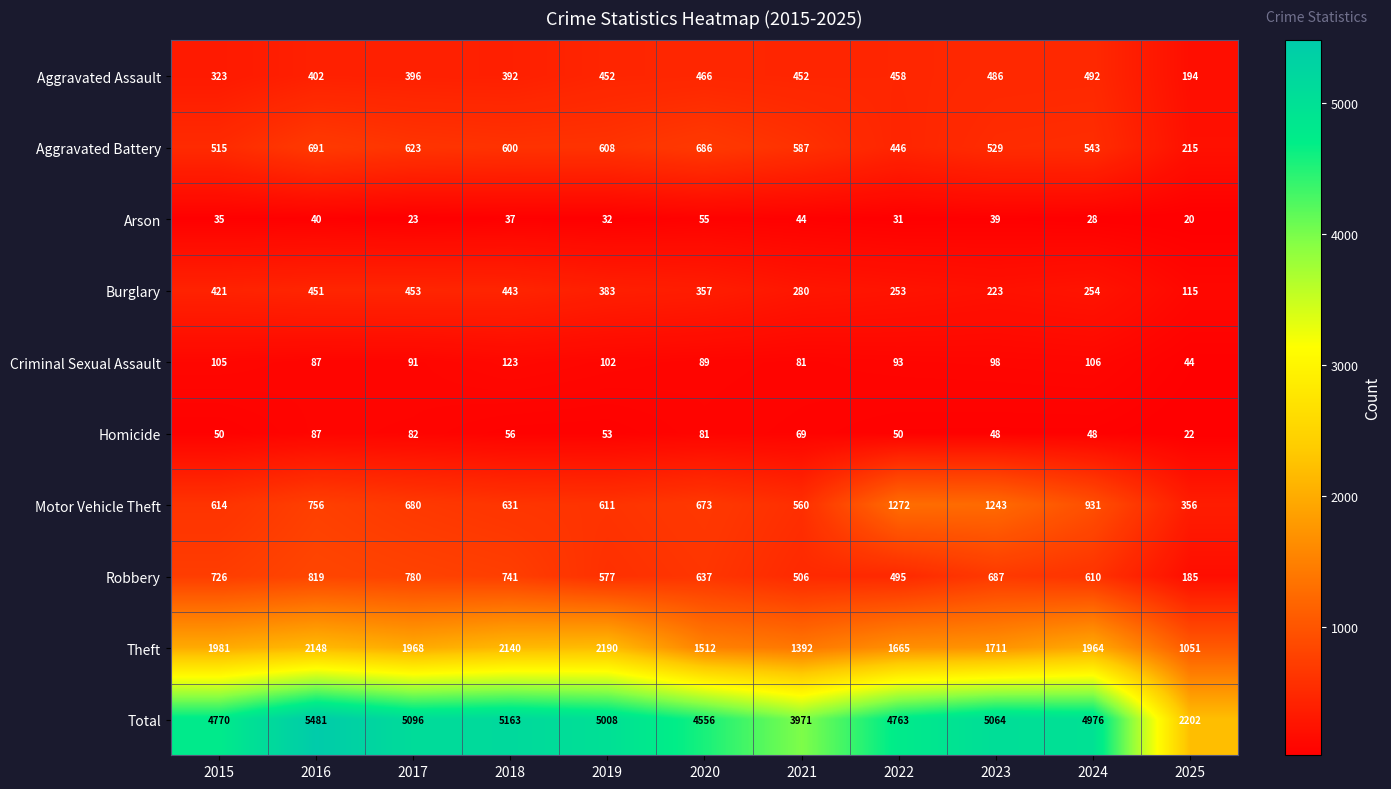

Which series has the widest spread of values?

Total